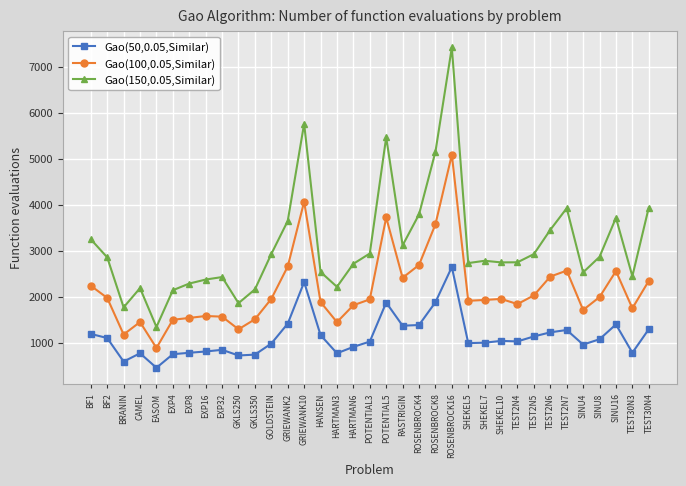

What is the sum of the Gao(100,0.05,Similar) values at RASTRIGIN and BF1?

4650